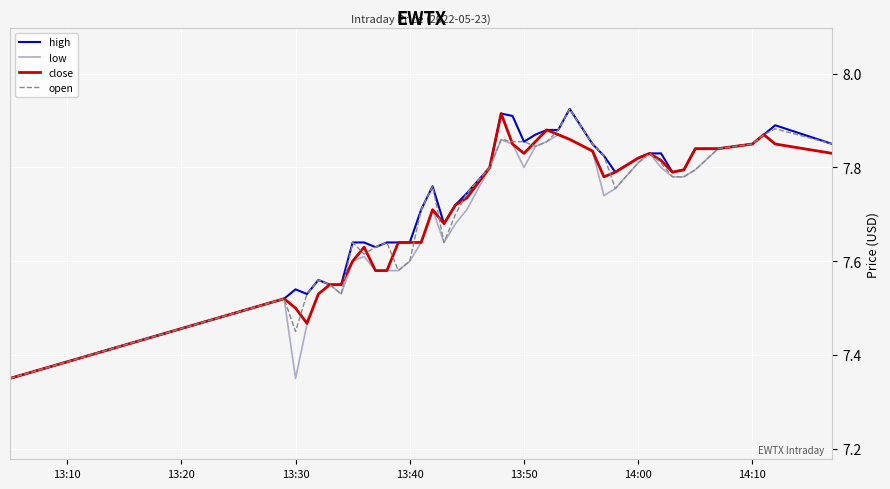

What are all the series names shown in the legend?

high, low, close, open